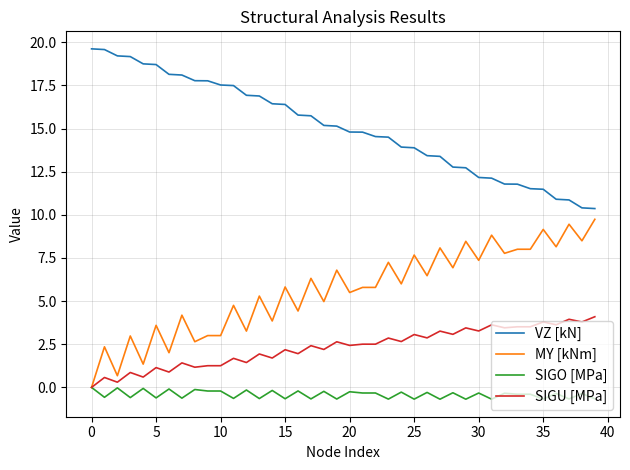

What is the greatest value displayed?

19.6